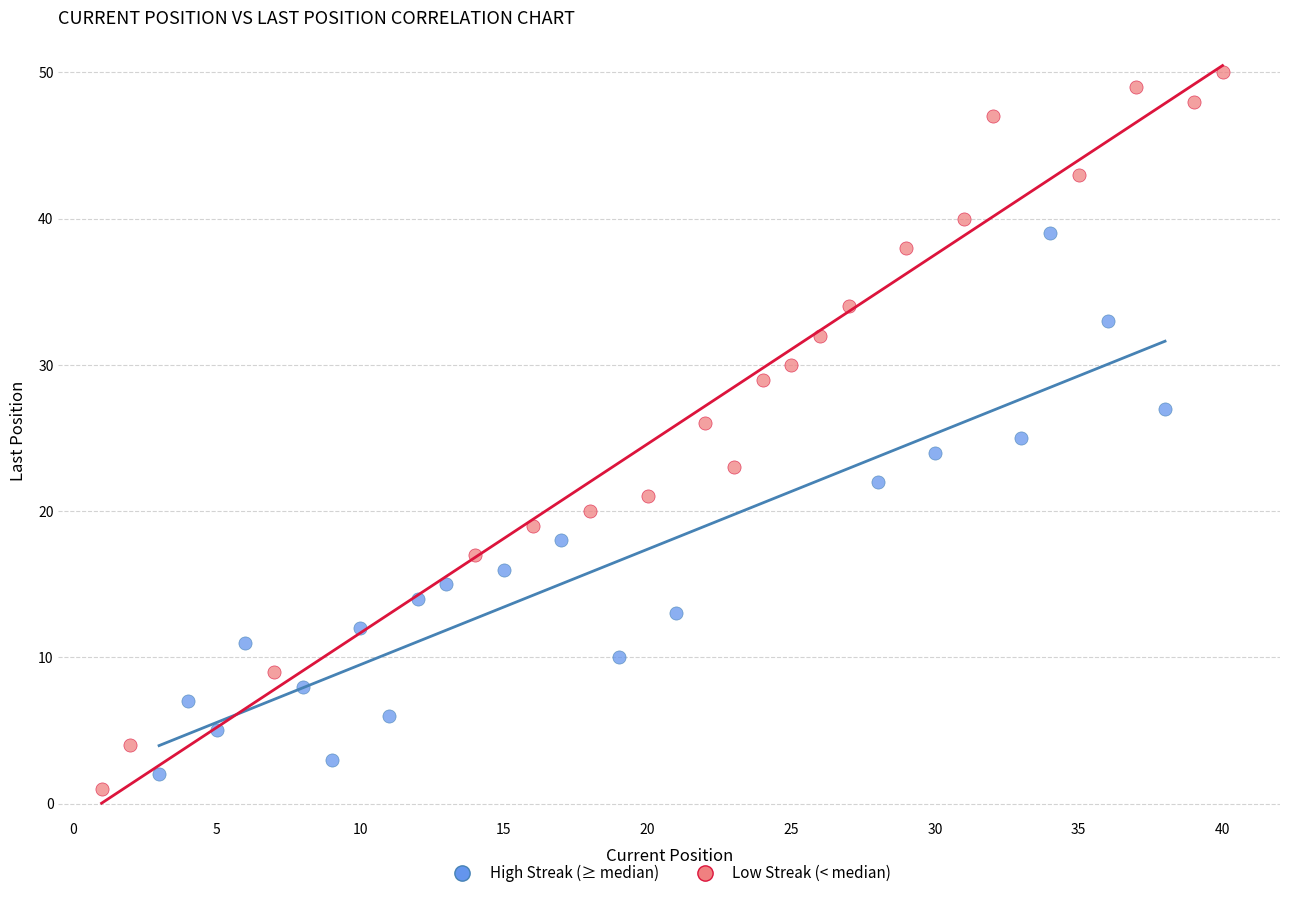

Which series has the widest spread of Y values?

Low Streak (< median)